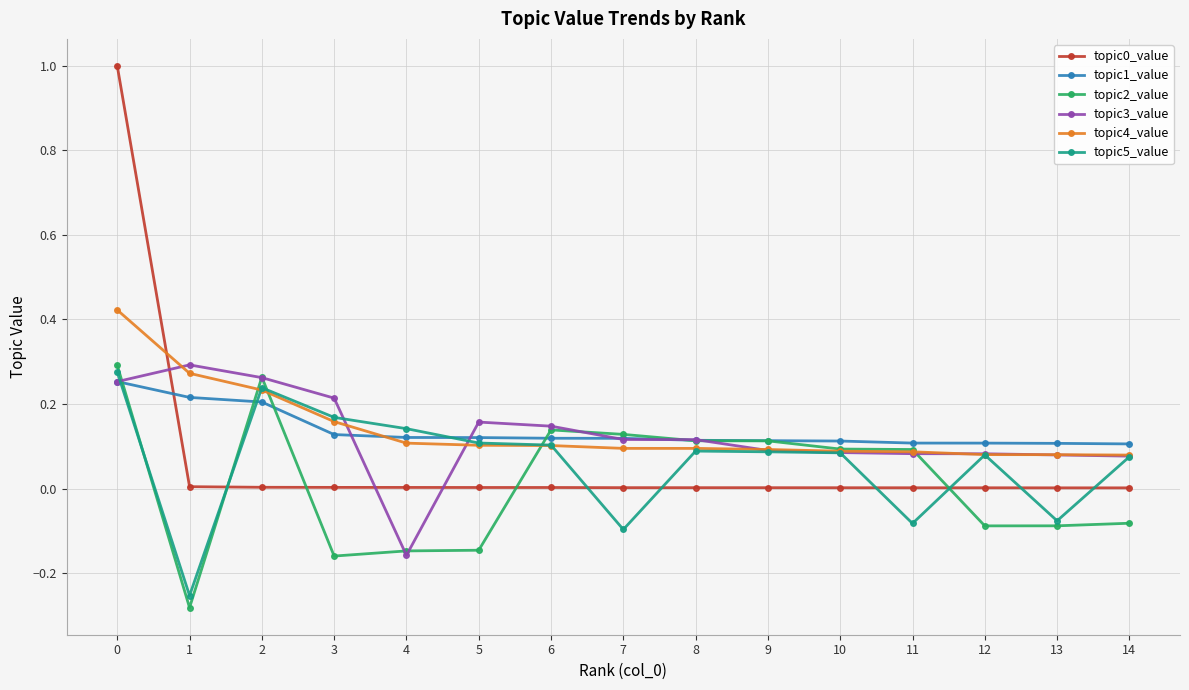

Does the chart have visible grid lines?

Yes